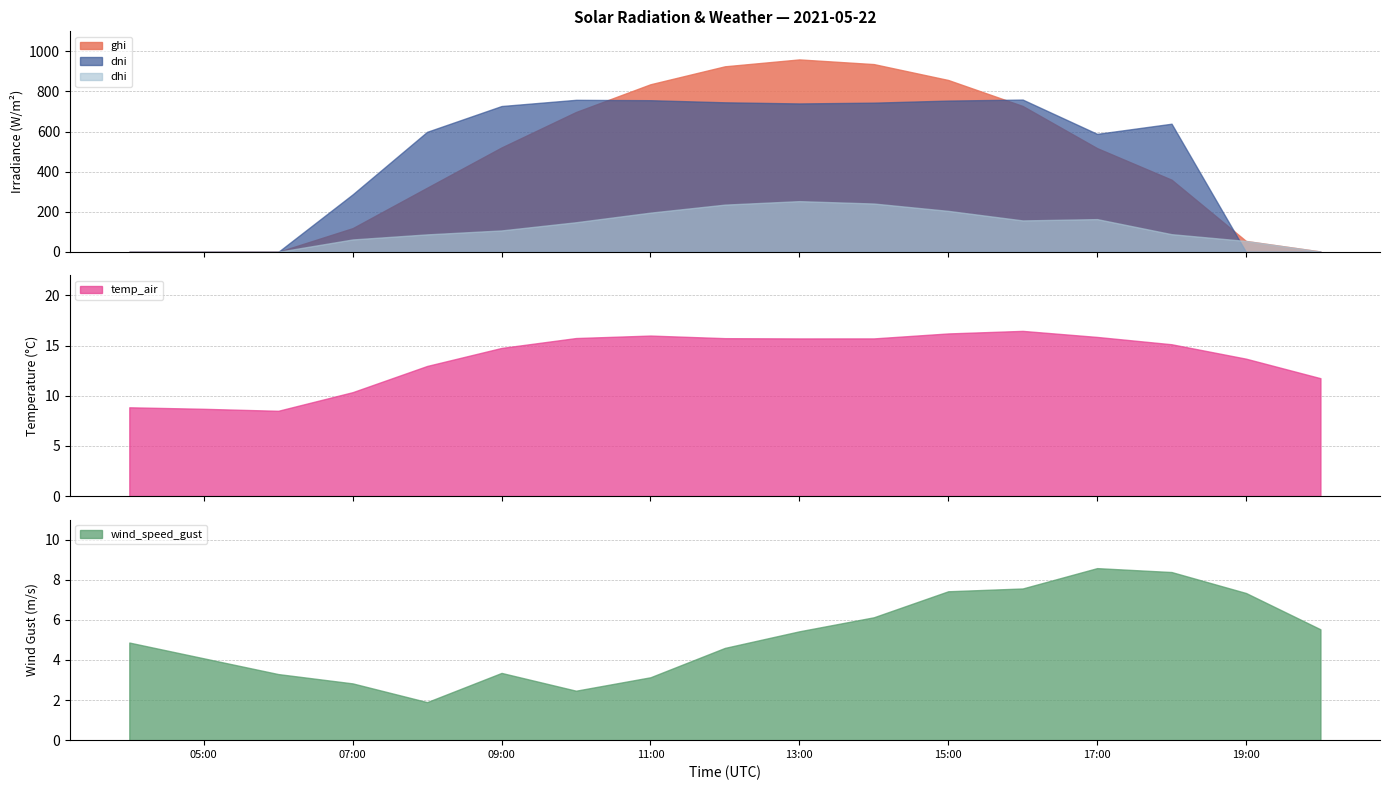

Between which two adjacent categories do temp_air and dhi first intersect?

2021-05-22 06:00 and 2021-05-22 07:00